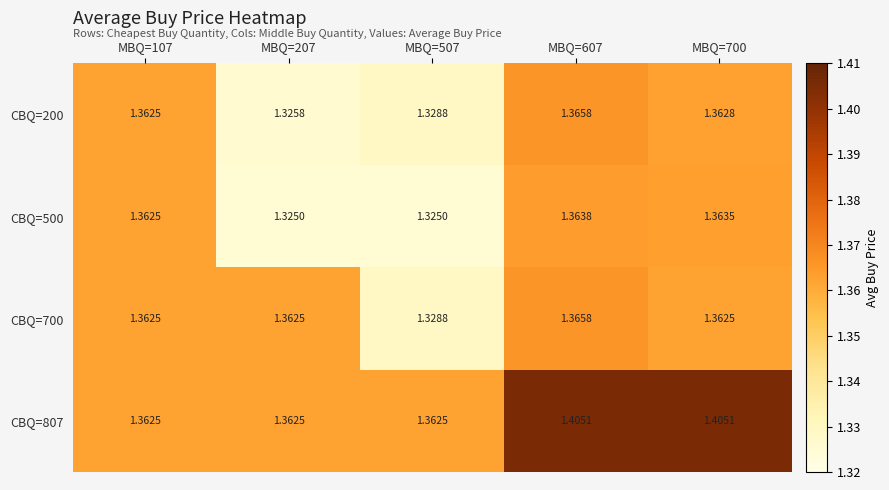

Is the value of CBQ=807 at MBQ=607 greater than the value of CBQ=700 at MBQ=607?

Yes